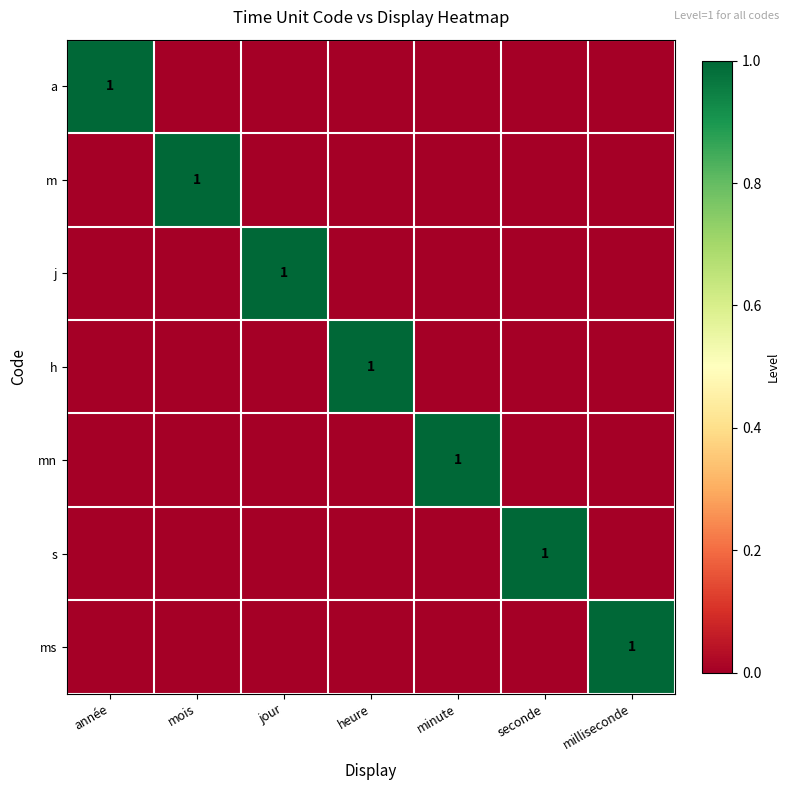

Where is ms nearest to the value 0?

année